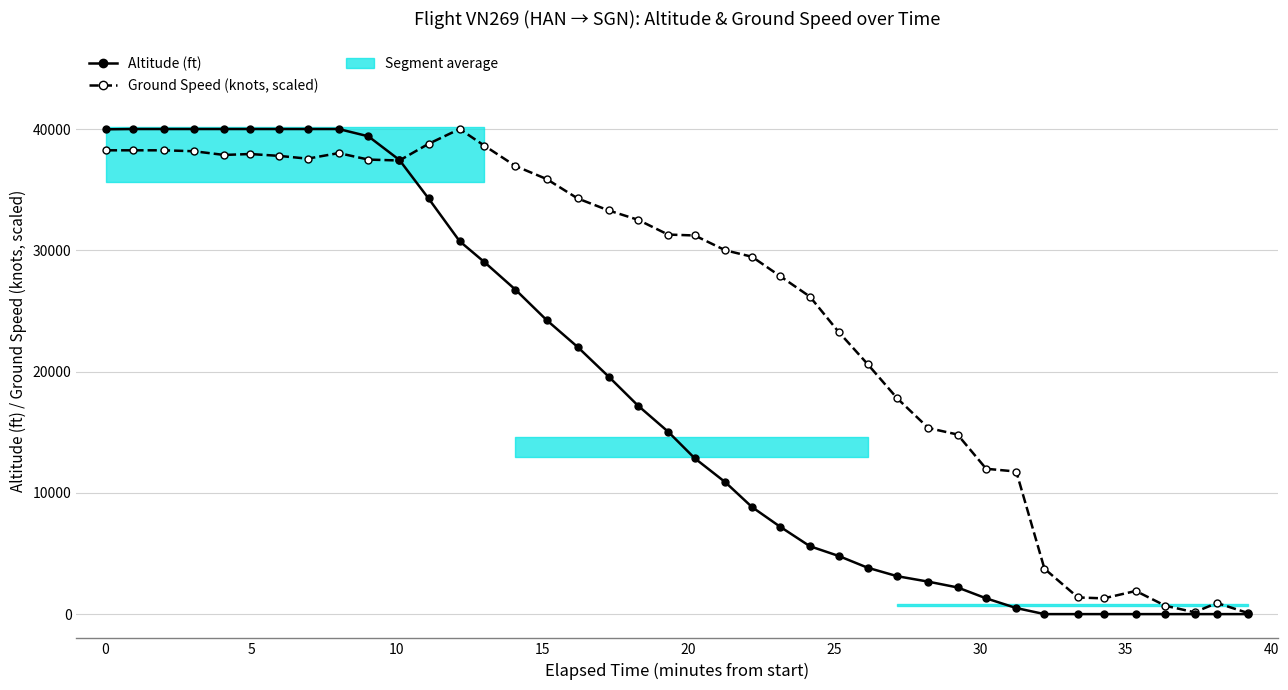

What is the greatest value displayed?

40000.0